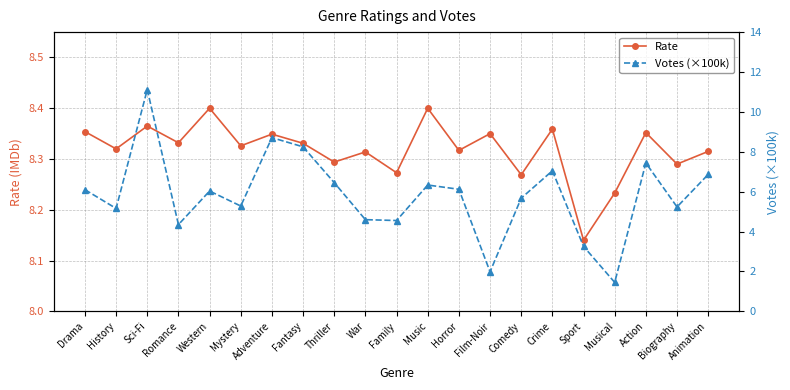

At which category does Votes (×100k) reach its first local valley?

History